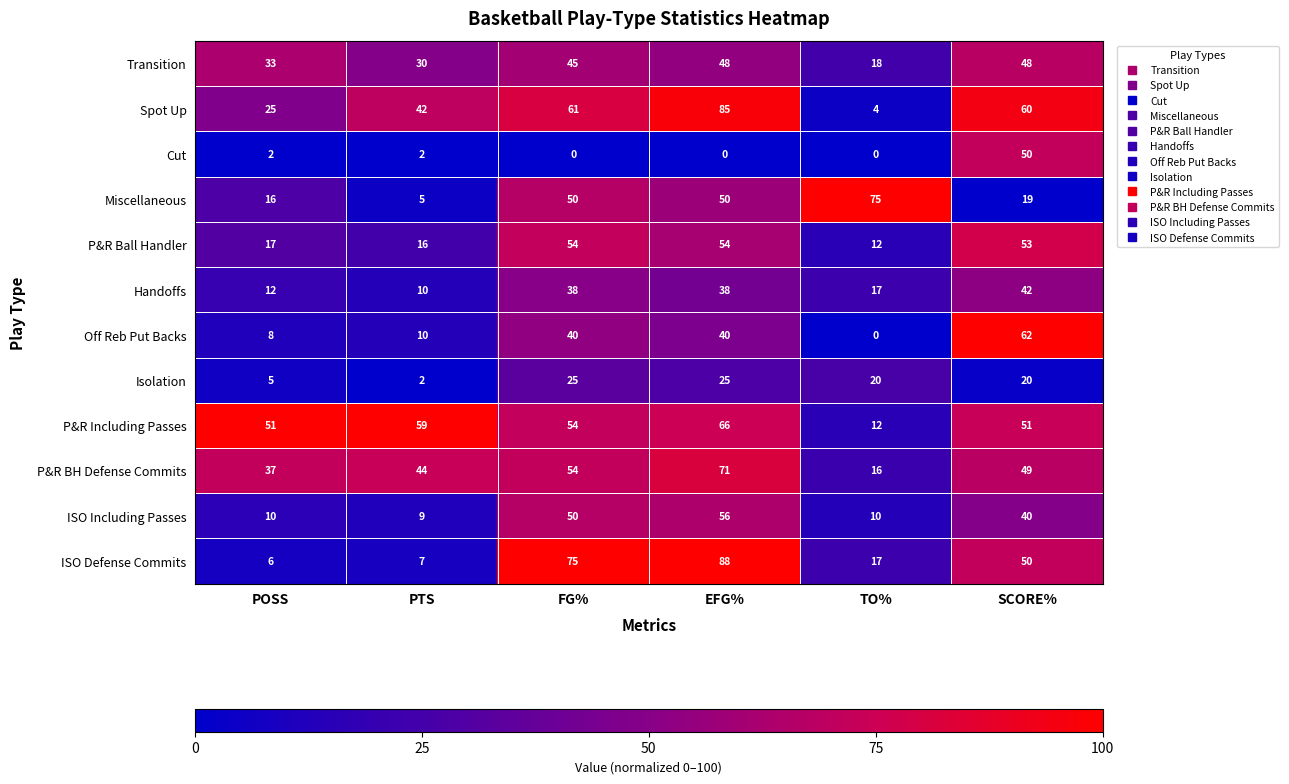

Rank the series by their maximum value, from highest to lowest.

ISO Defense Commits, Spot Up, Miscellaneous, P&R BH Defense Commits, P&R Including Passes, Off Reb Put Backs, ISO Including Passes, P&R Ball Handler, Cut, Transition, Handoffs, Isolation